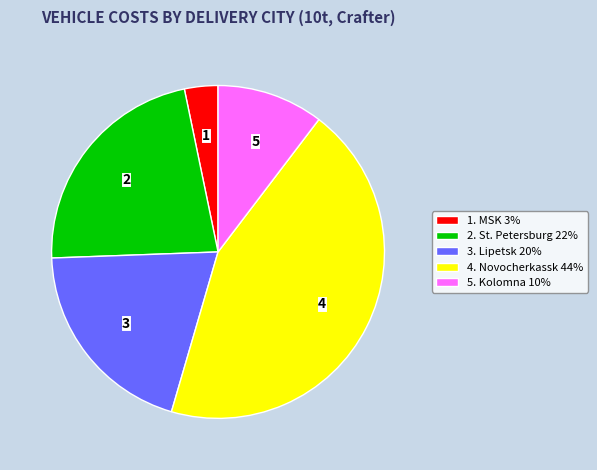

Is there any slice that represents more than half of the pie?

No